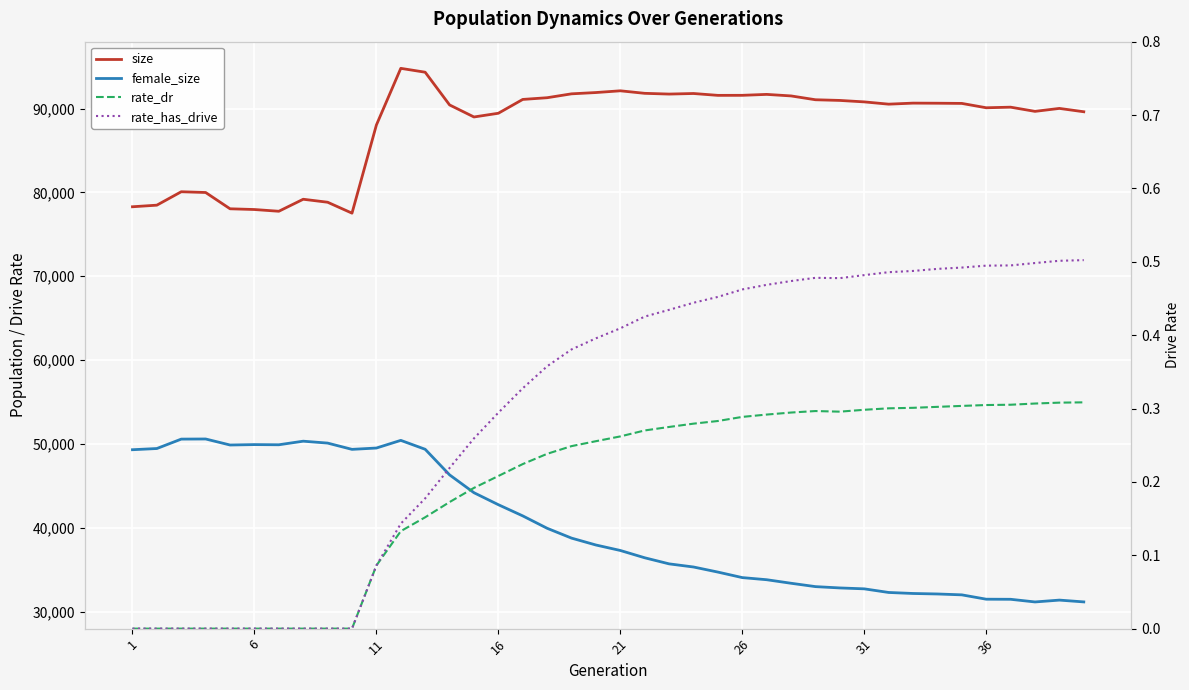

True or false: rate_dr and size intersect in this chart.

False